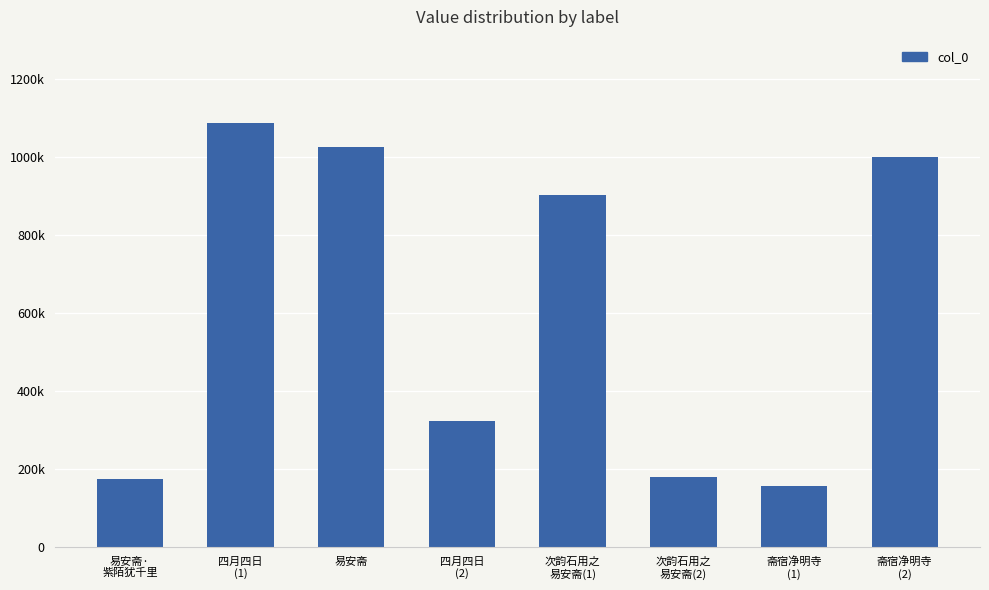

True or false: the data shows 178932 at 次韵石用之
易安斋(2).

True